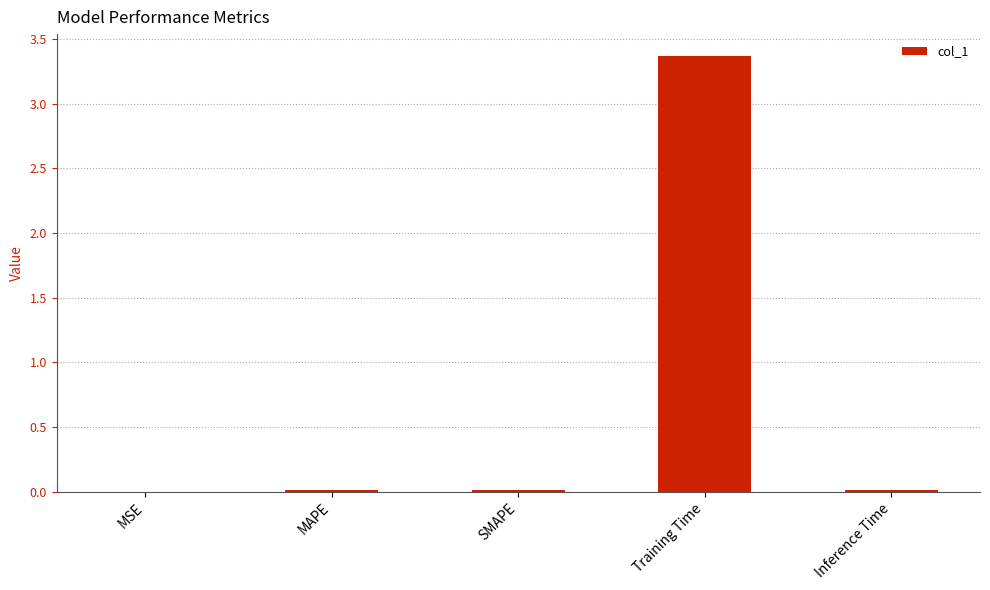

What is the average value?

0.7